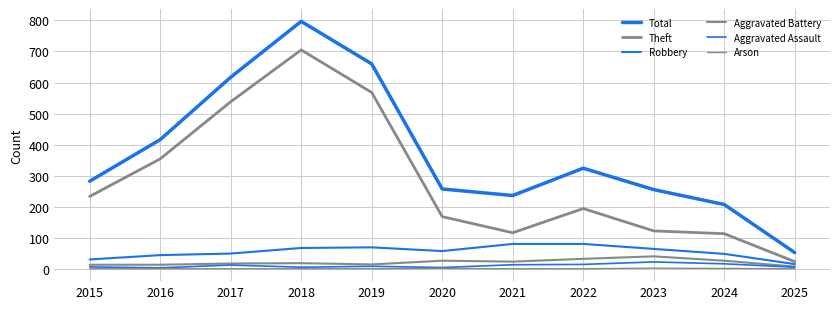

What is the difference between the Robbery values at 2021 and 2018?

13